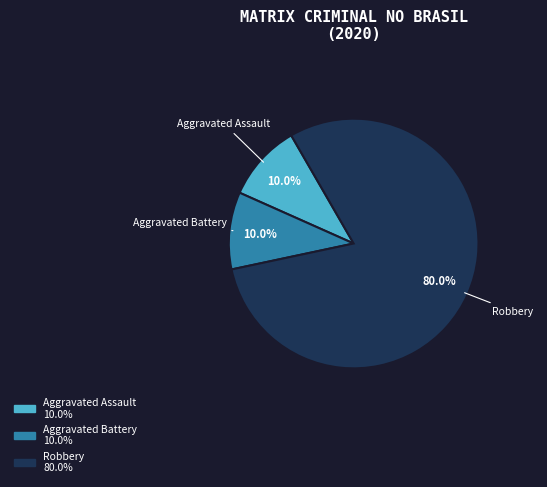

Is it true that Robbery is 80% of the pie?

True